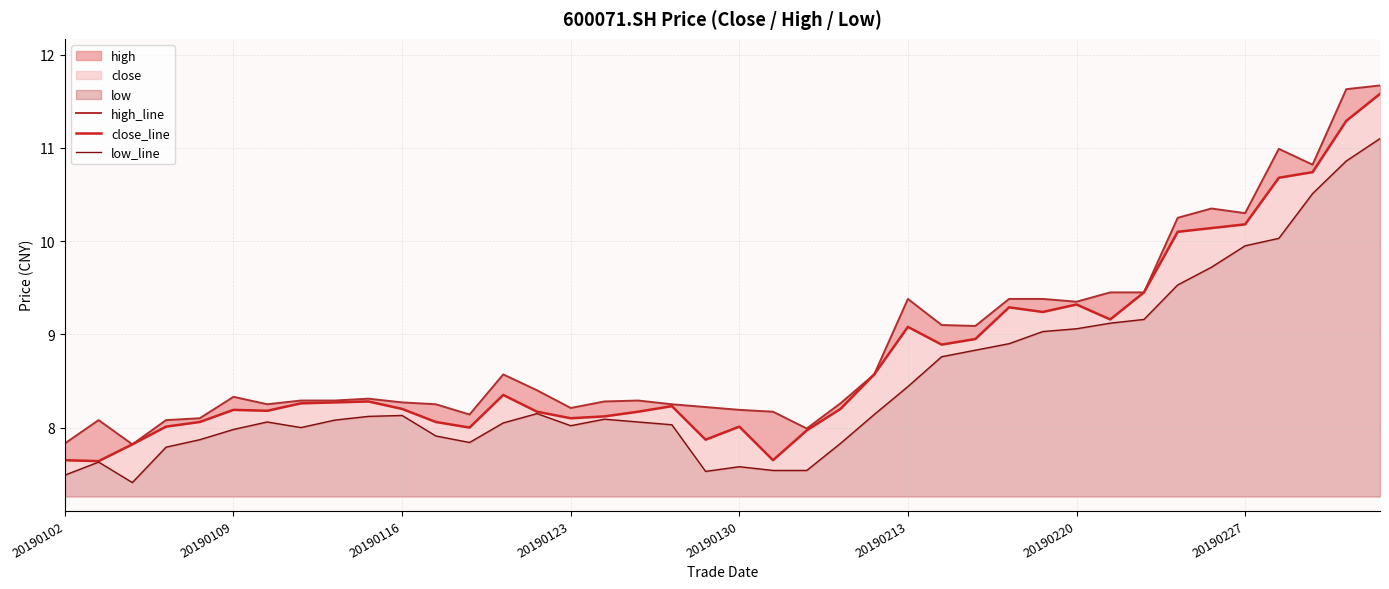

In low_line, how many points are lower than both neighbors (excluding endpoints)?

5